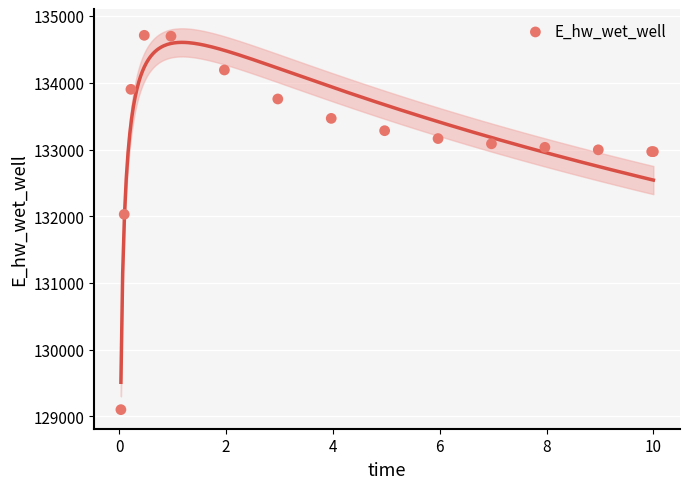

What Y value in the scatter plot is closest to 131906?

132028.6